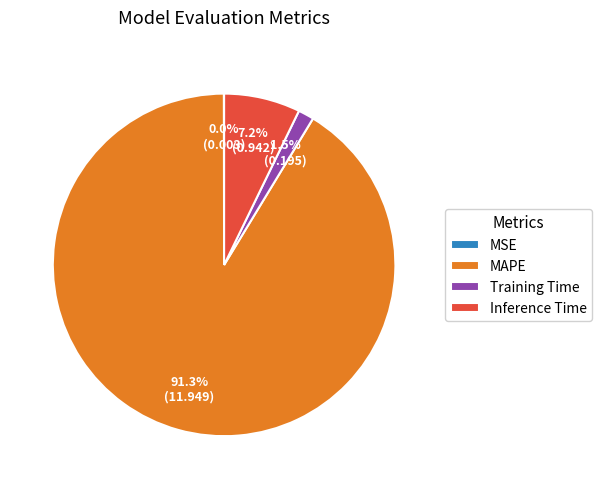

Which slice is the largest?

MAPE